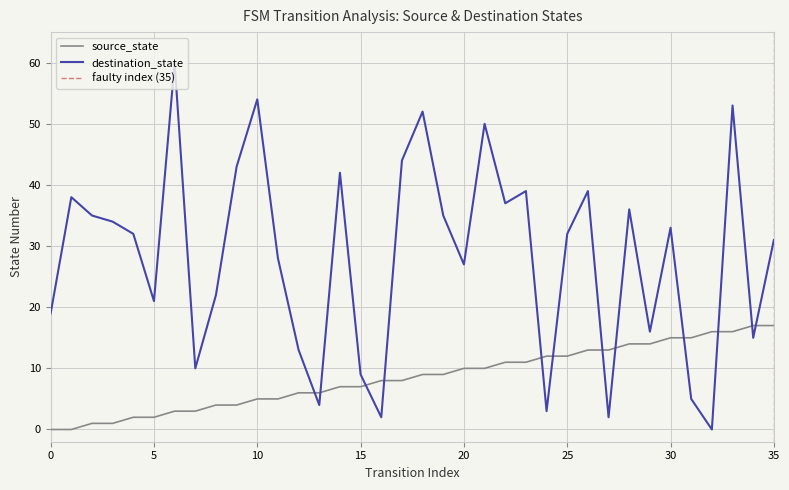

Rank the series by their maximum value, from highest to lowest.

destination_state, source_state